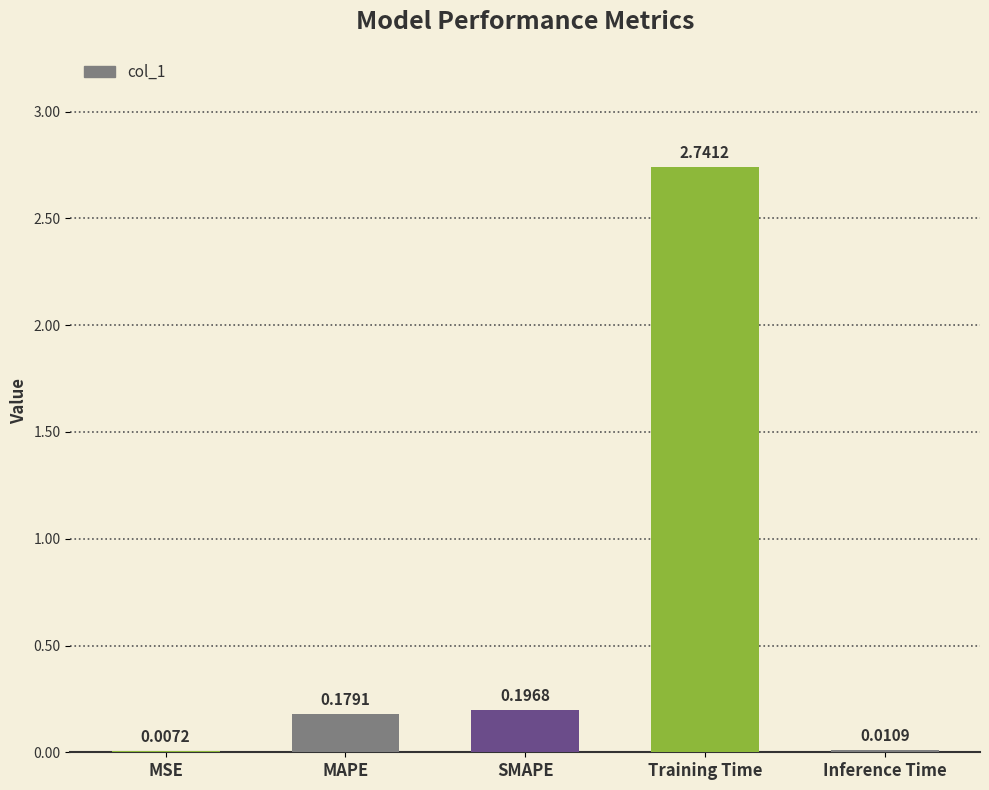

What is the sum of the values at SMAPE and Training Time?

2.9